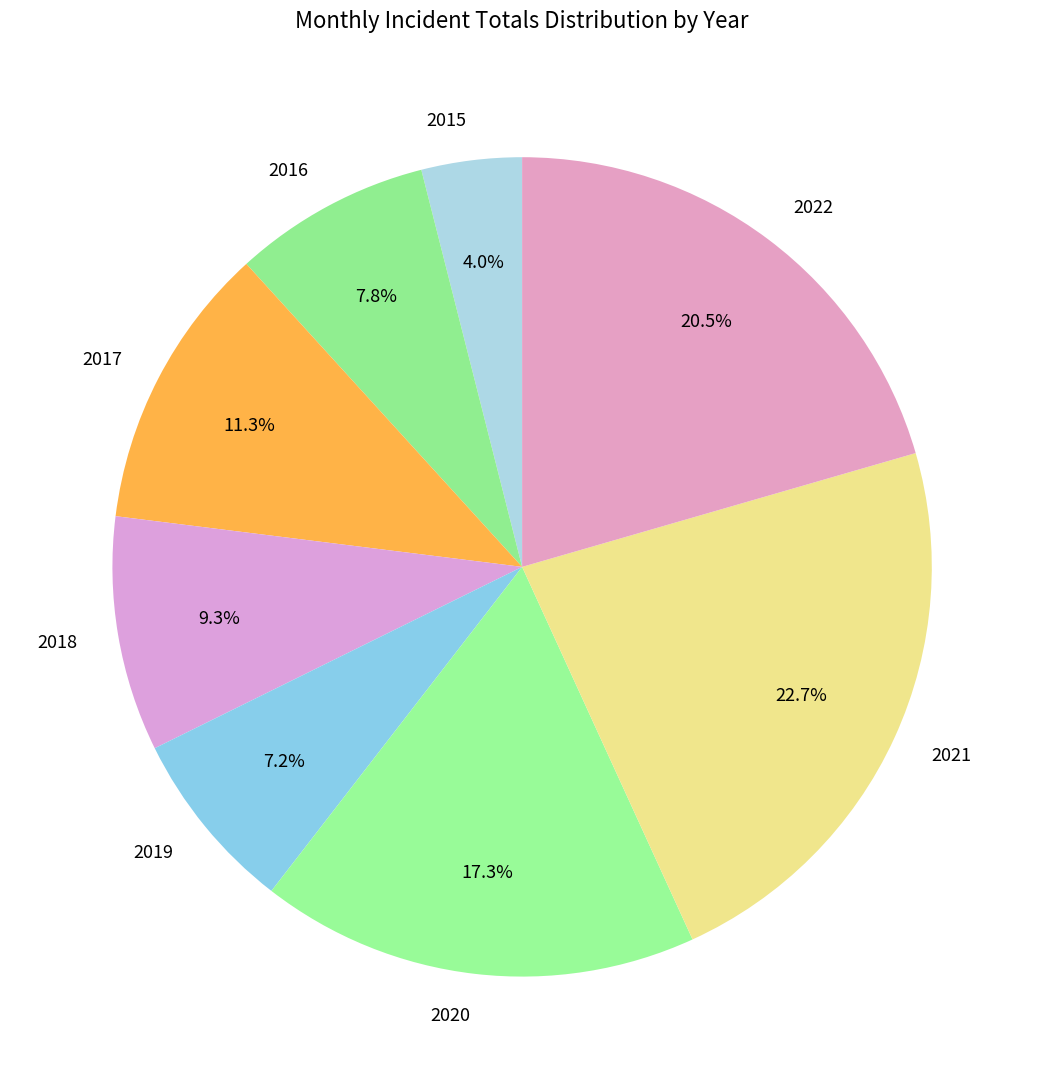

True or false: 2016 accounts for 8% of the total.

True